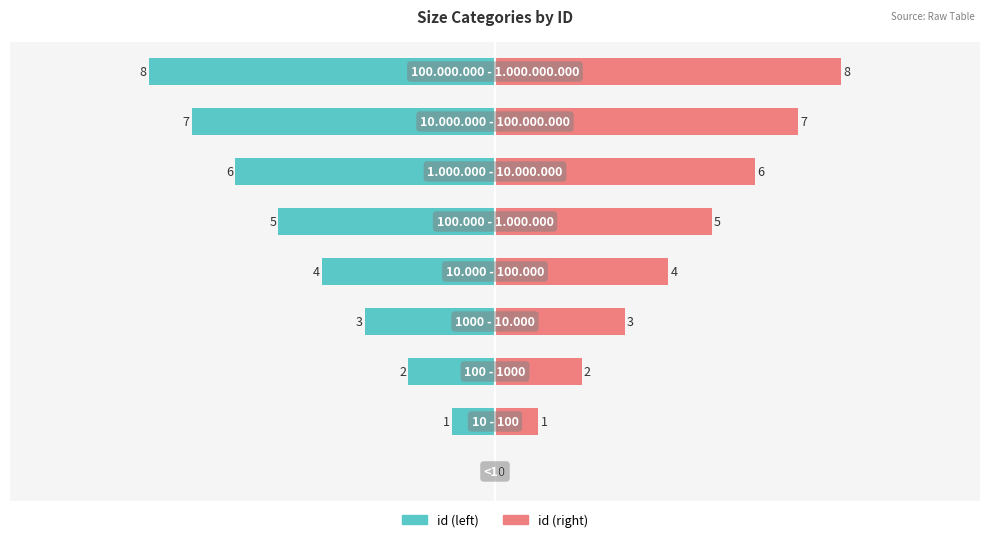

Are the bars grouped side by side (vs. stacked)?

Yes